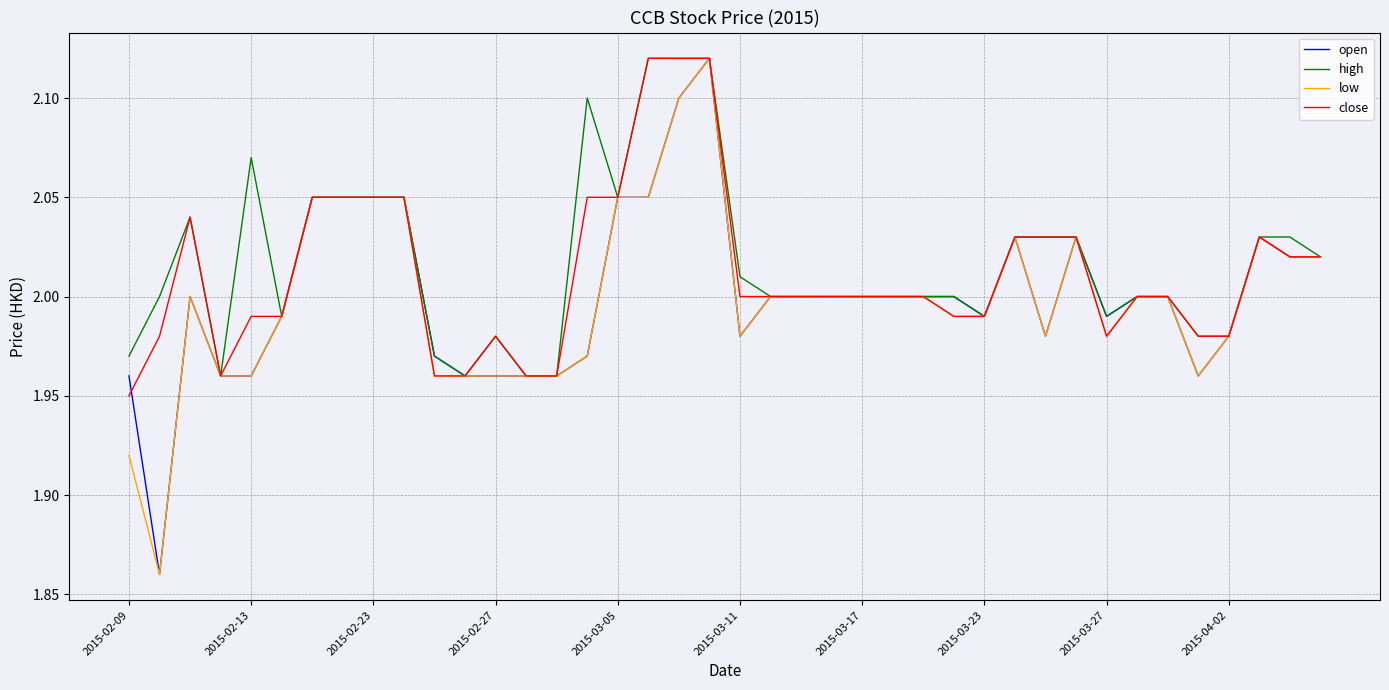

How many lines are shown in the chart?

4